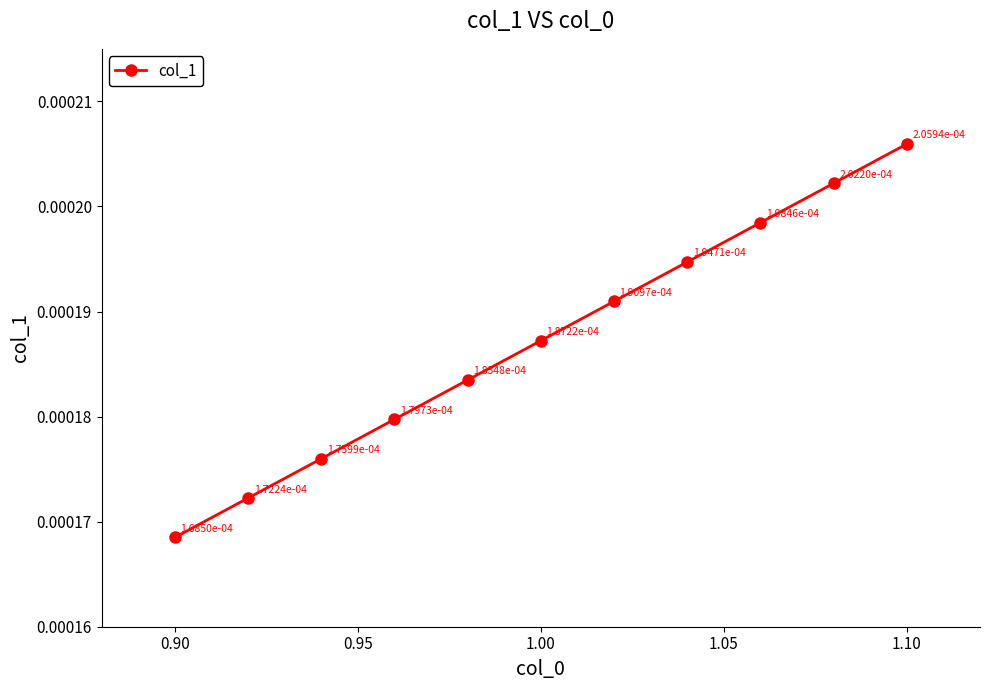

Count the values in the range 0 to 1.

11